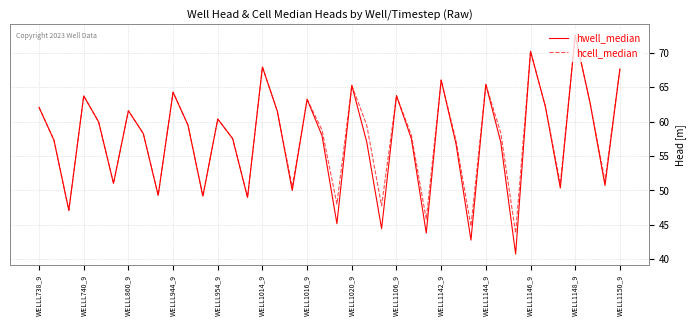

Which series has the widest spread of values?

hwell_median